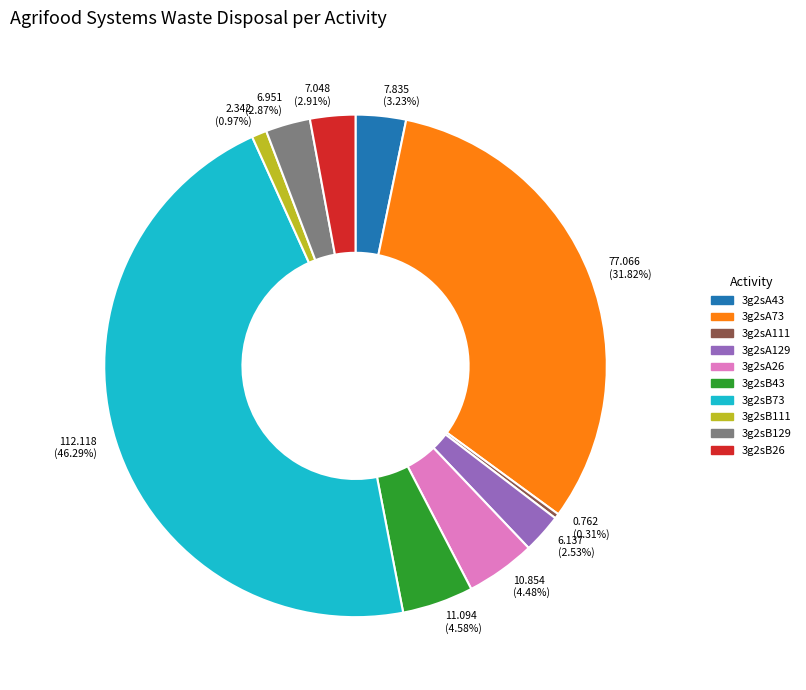

Is there a majority slice in this chart?

No